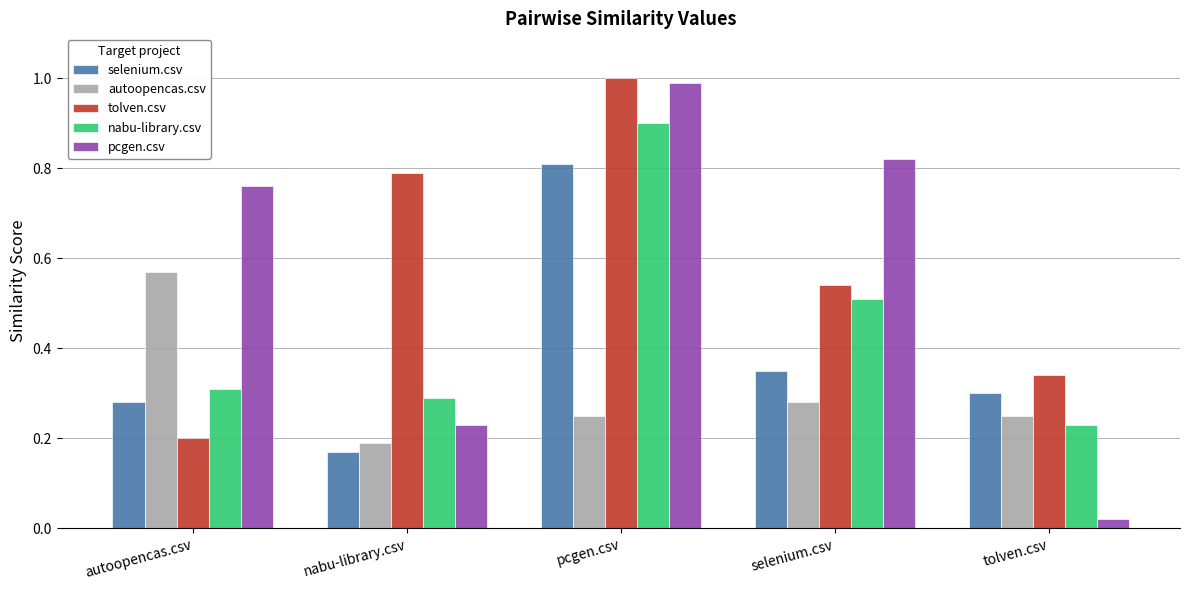

At which category is the sum across all series the highest?

pcgen.csv